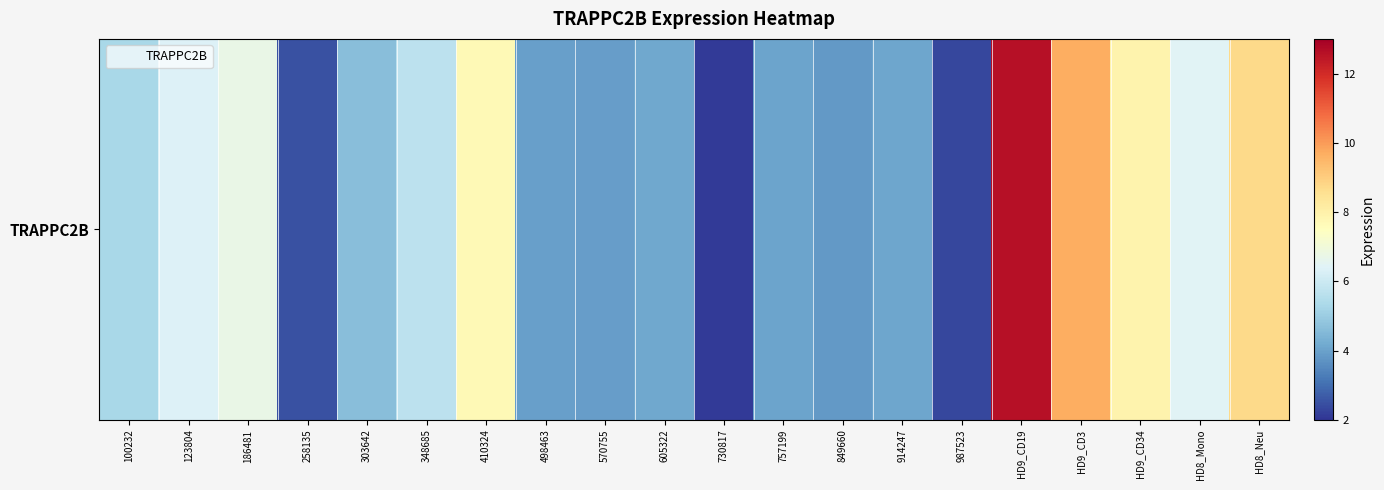

What is the sum of all values?

112.7